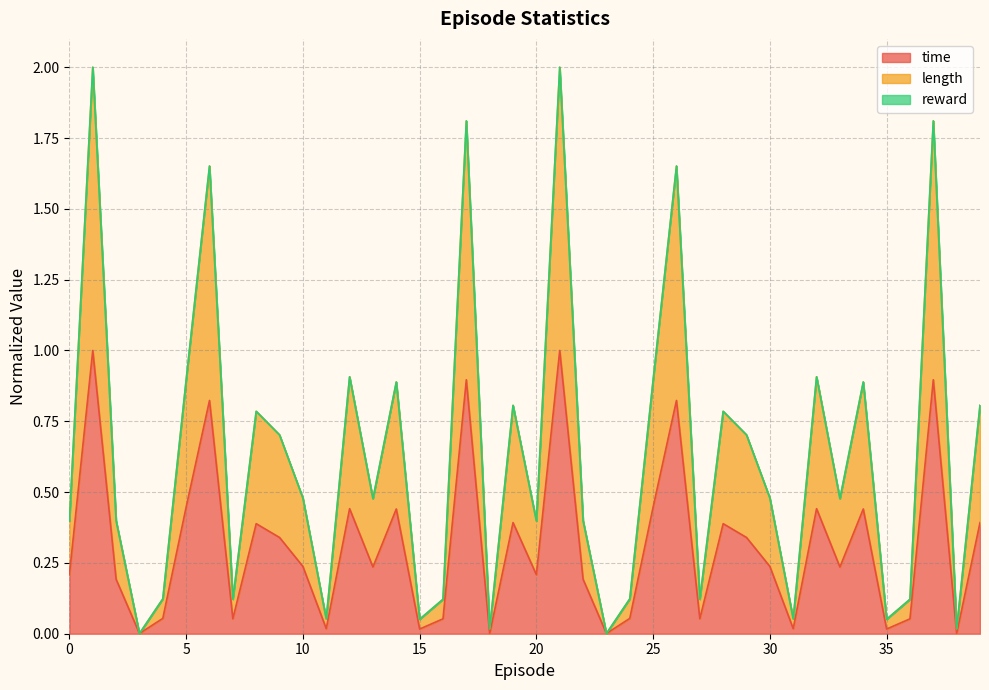

The time series shows 0.0 at 31. True or false?

True